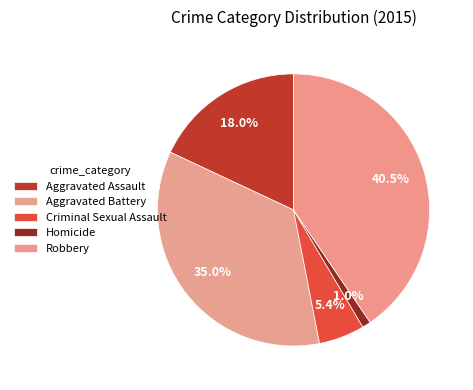

Between Homicide and Criminal Sexual Assault, which is larger?

Criminal Sexual Assault